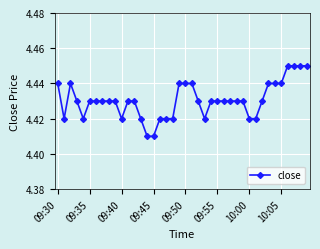

How many values are between 4 and 5?

40